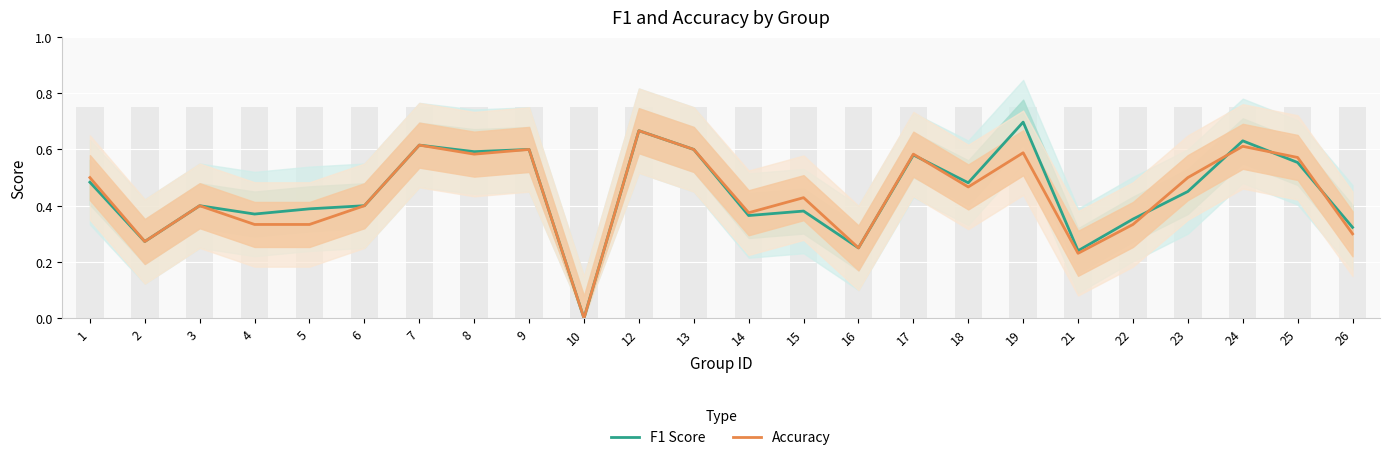

What is the difference between the second highest and second lowest values in the F1 Score series?

0.4